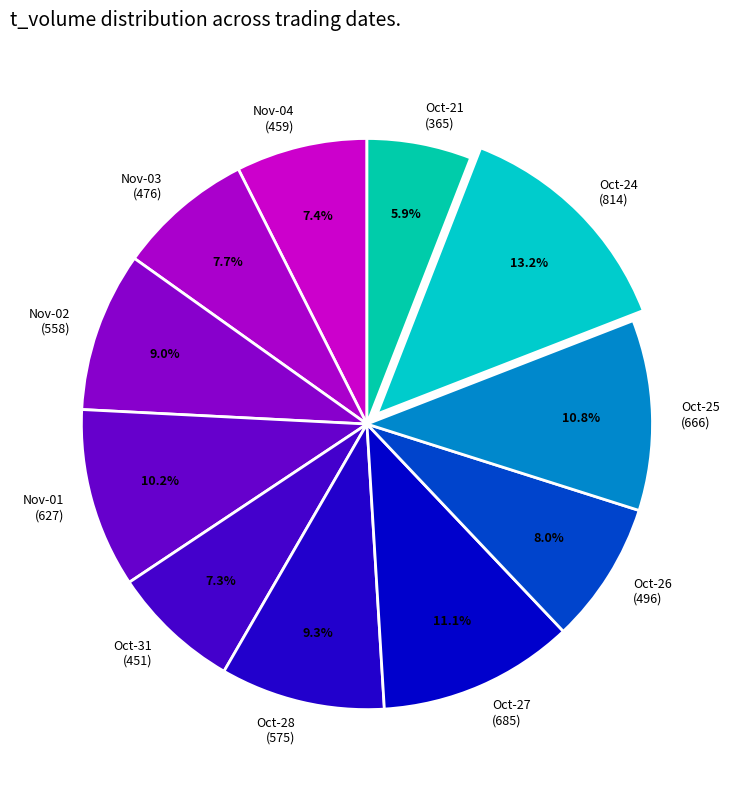

Approximately how many times larger is the value at Nov-04 (459) compared to Oct-31 (451)?

1.0